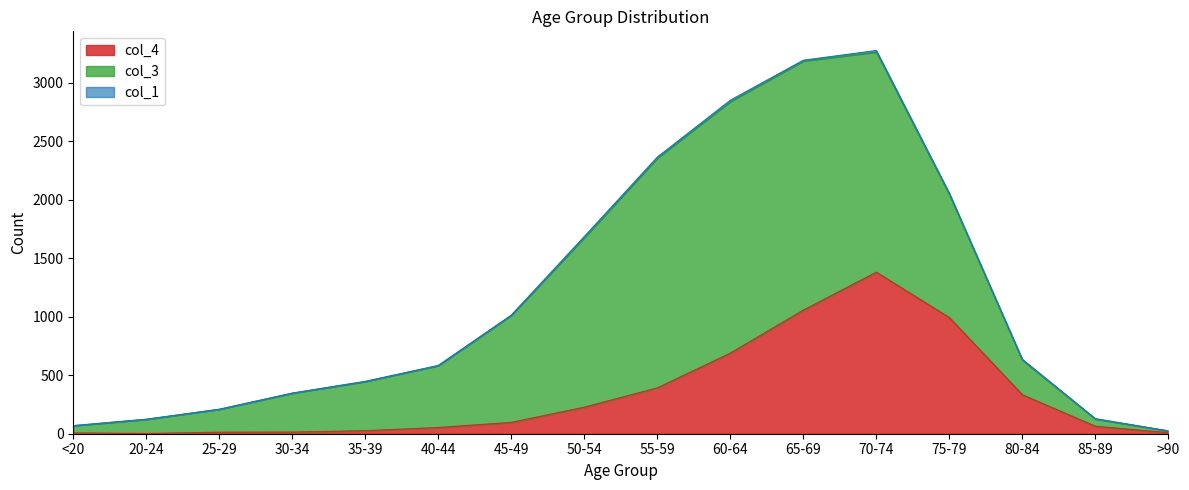

What is the total value across all series at 70-74?

3276